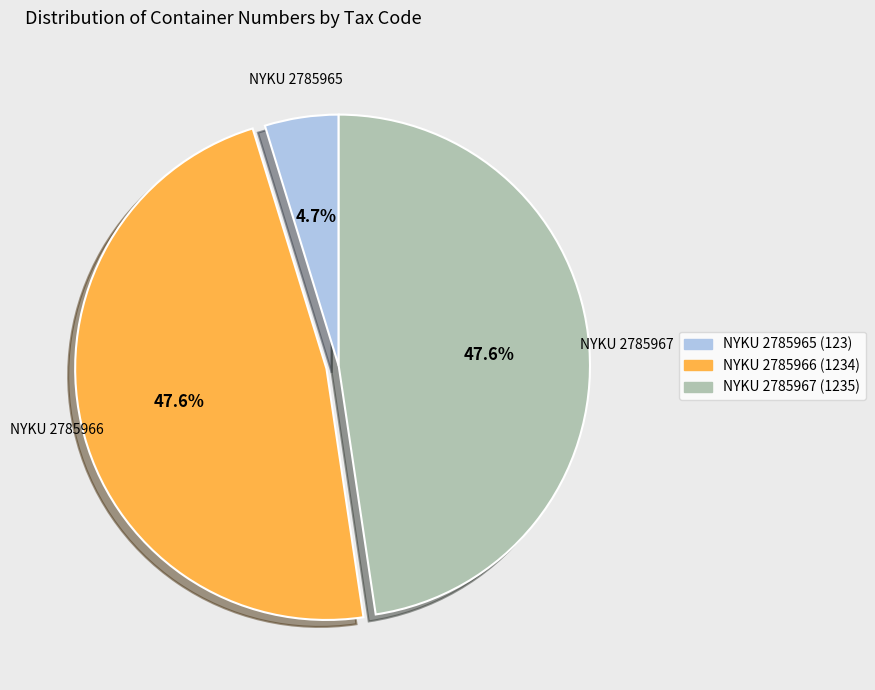

What is the ratio of the value at NYKU 2785966 to the value at NYKU 2785967?

1.0